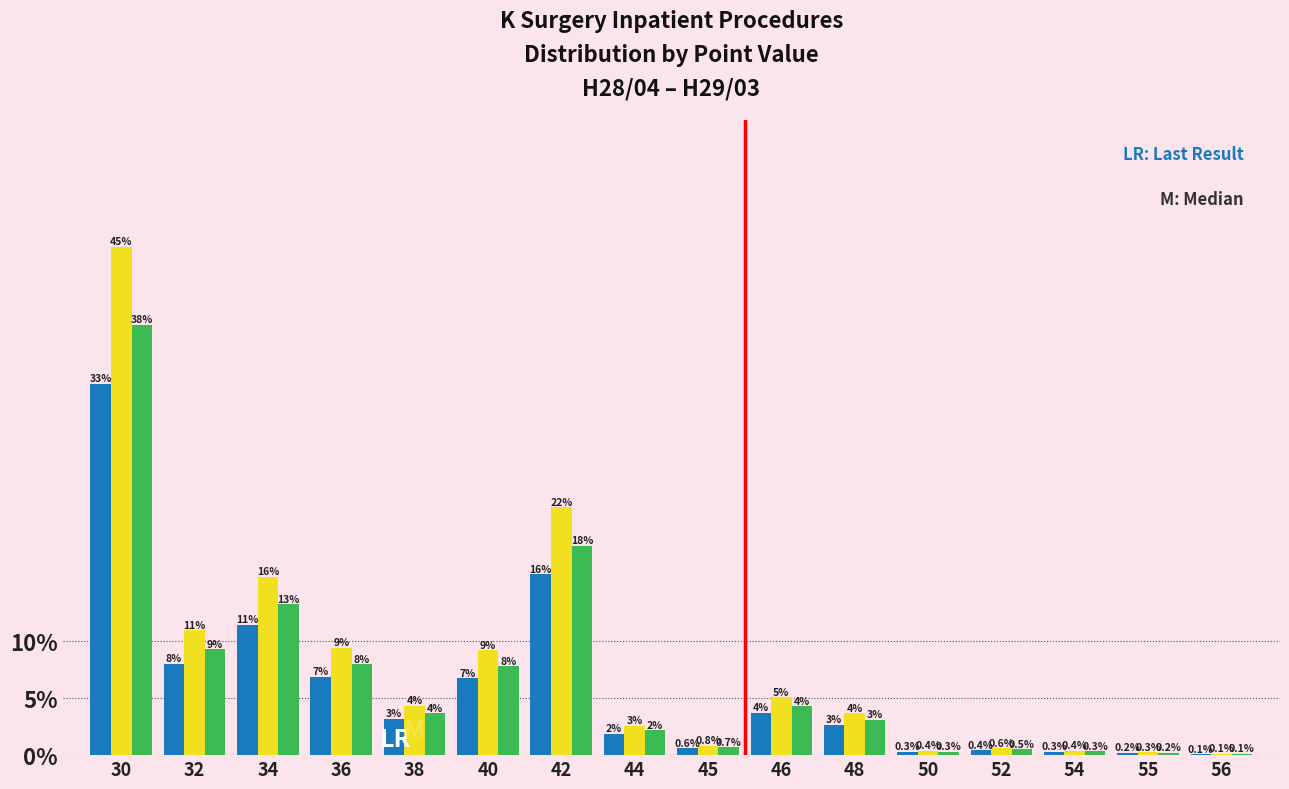

Are the bars grouped side by side (vs. stacked)?

Yes